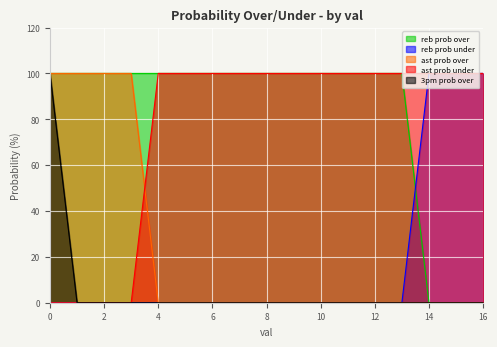

What is the sum of all 3pm prob over values?

100